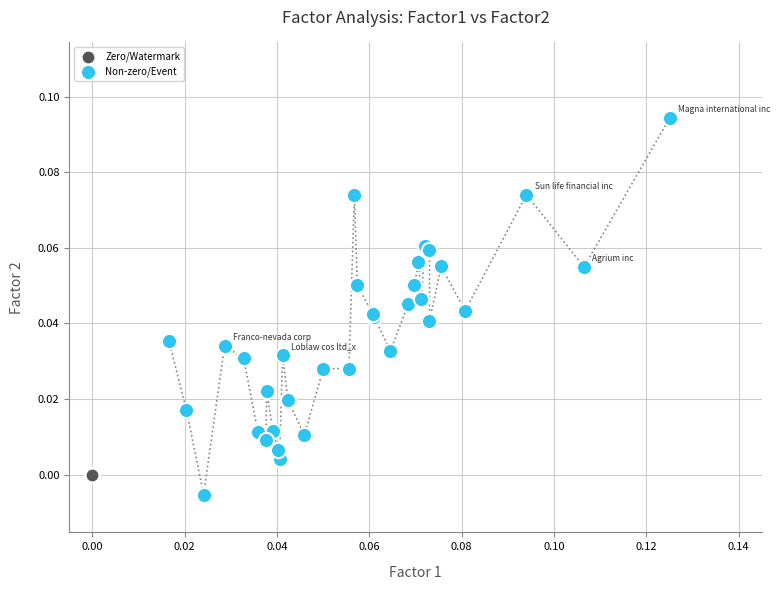

Which series contains the highest Y value?

Non-zero/Event